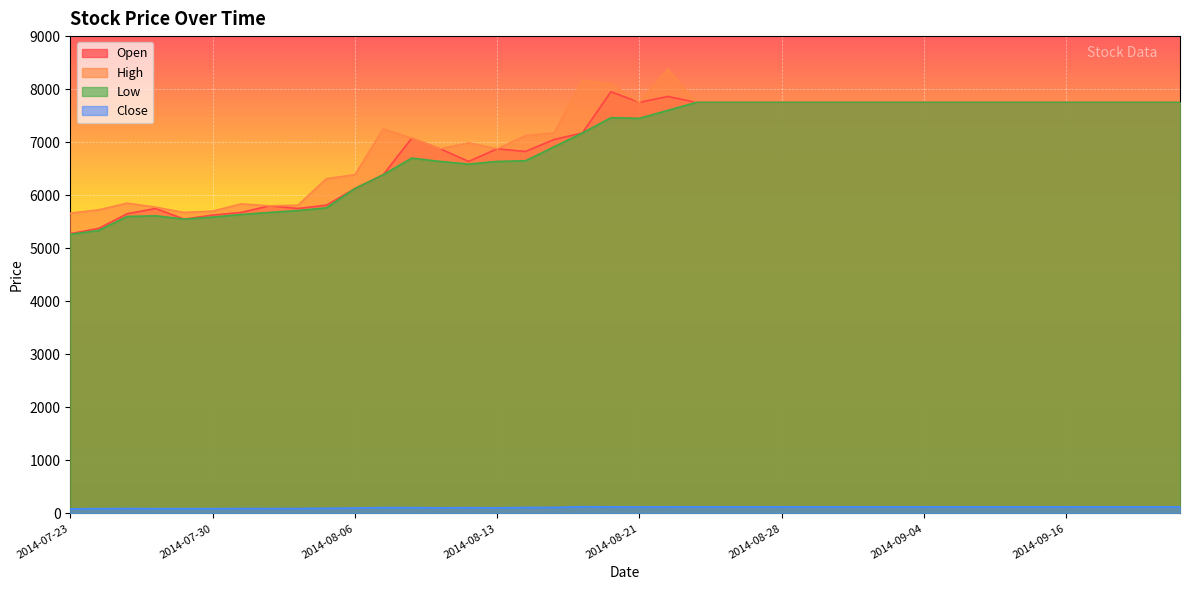

How many data points in Close are less than 124?

19